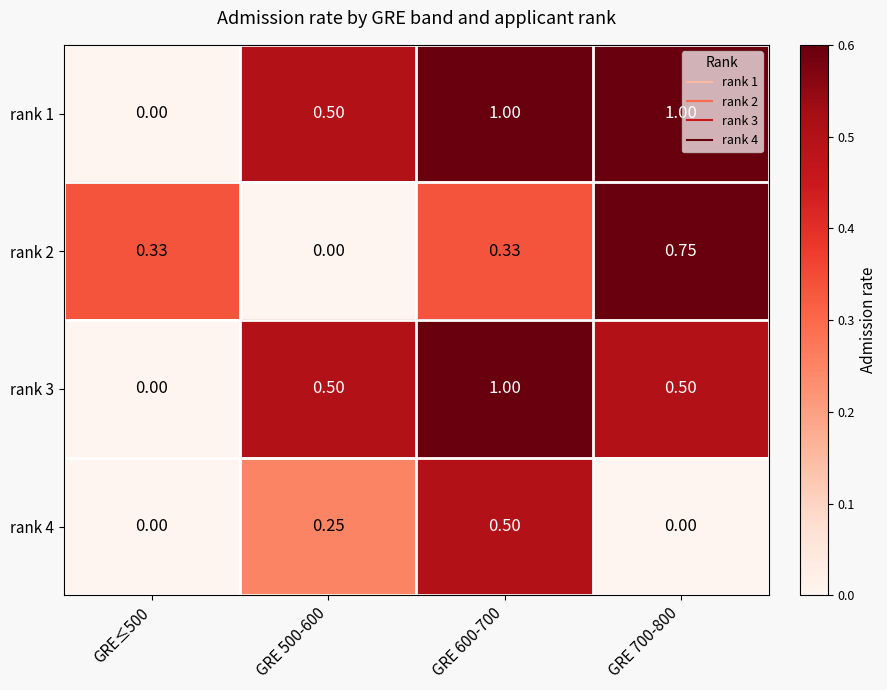

Is the value of rank 2 at GRE 600-700 greater than the value of rank 1 at GRE≤500?

Yes